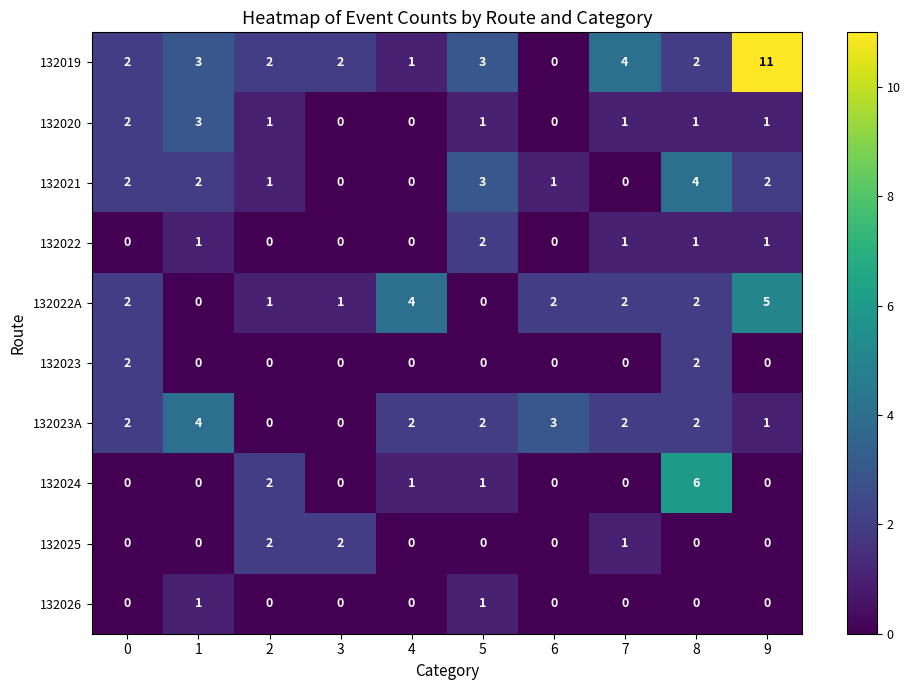

The 132025 series shows 0 at 9. True or false?

True